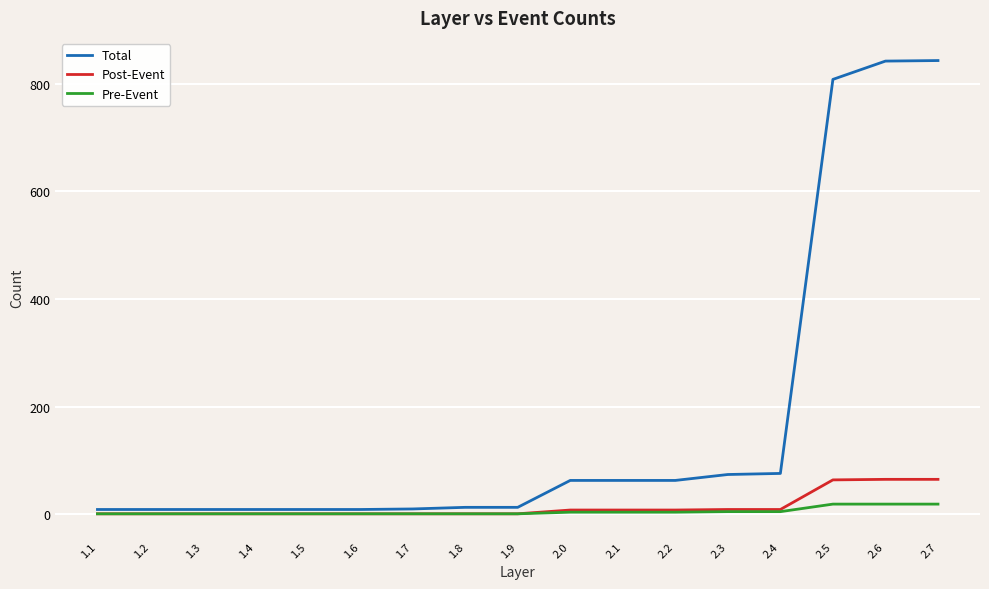

The value of Post-Event at 2.7 is 65. True or false?

True